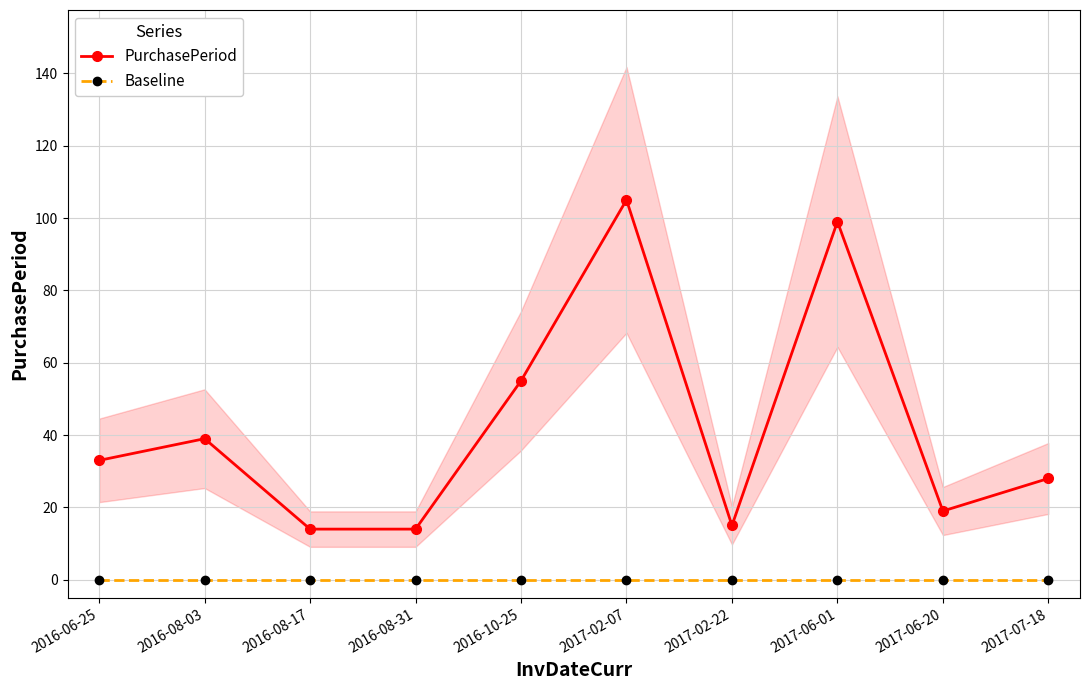

What is the label of the 6th point from the right?

2016-10-25